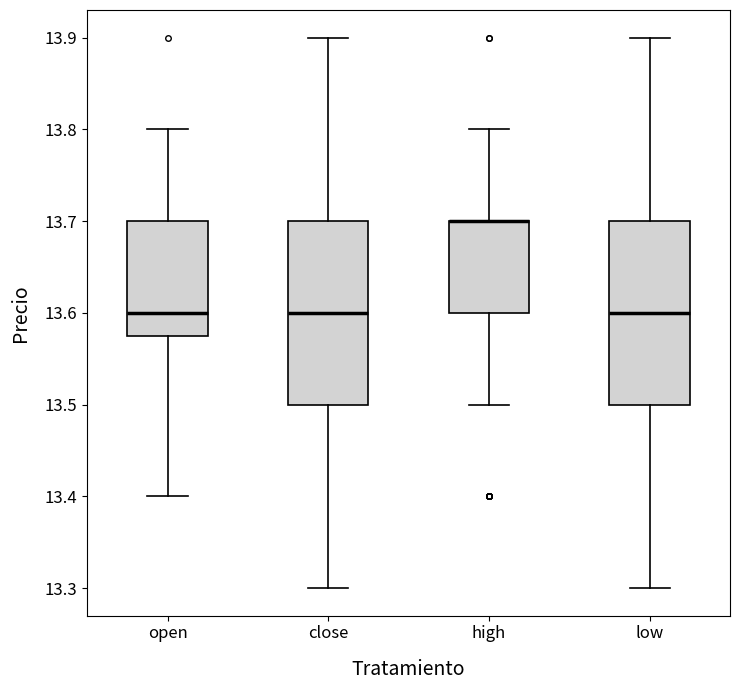

Where is the lower edge of the box for close on the y-axis? The values are not printed on the chart, so give them approximately, as read against the axis.

13.50